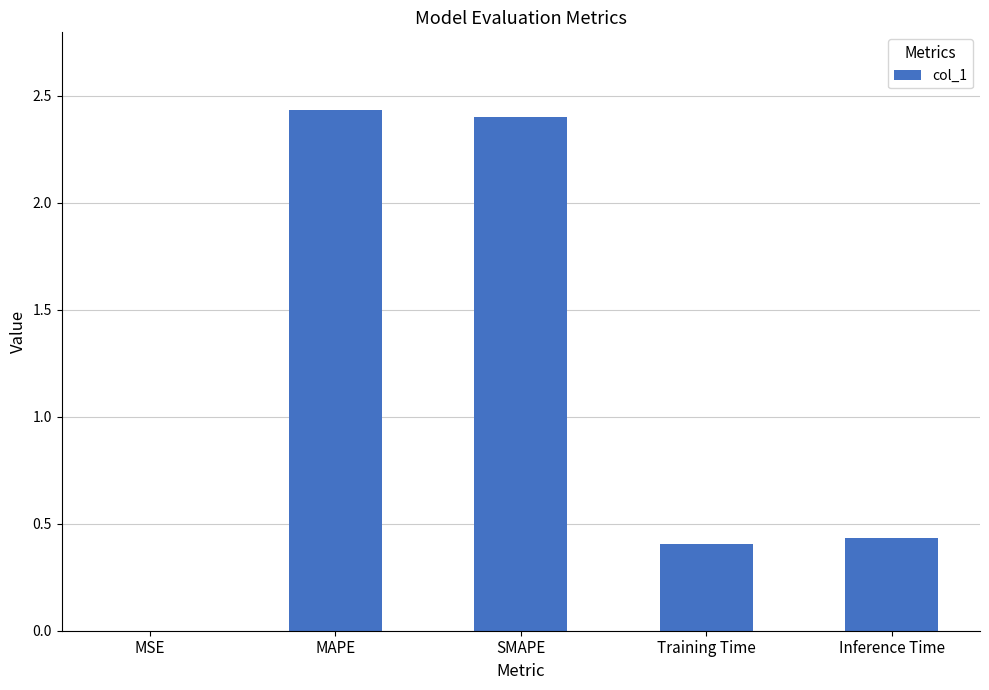

Is it true that the value at MSE is 0.0?

True